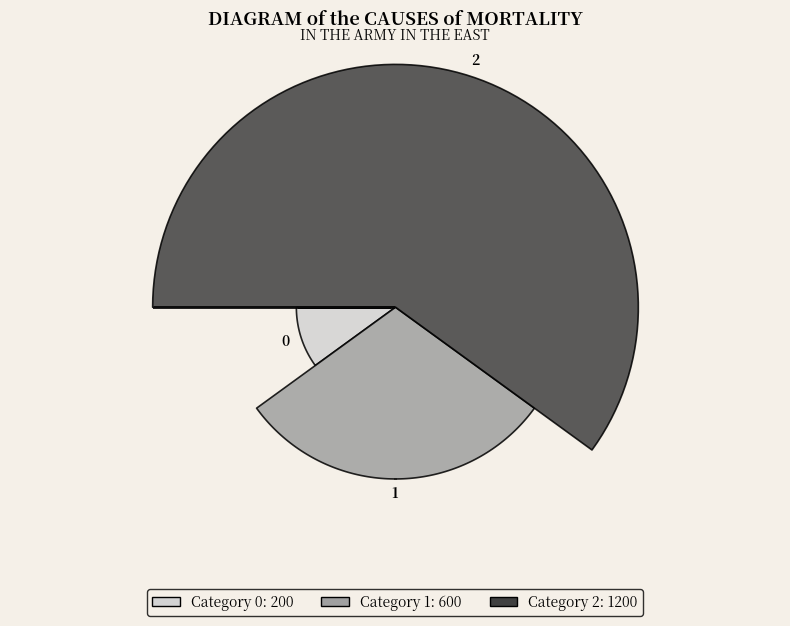

To the nearest percent, what portion does 2 represent?

60%